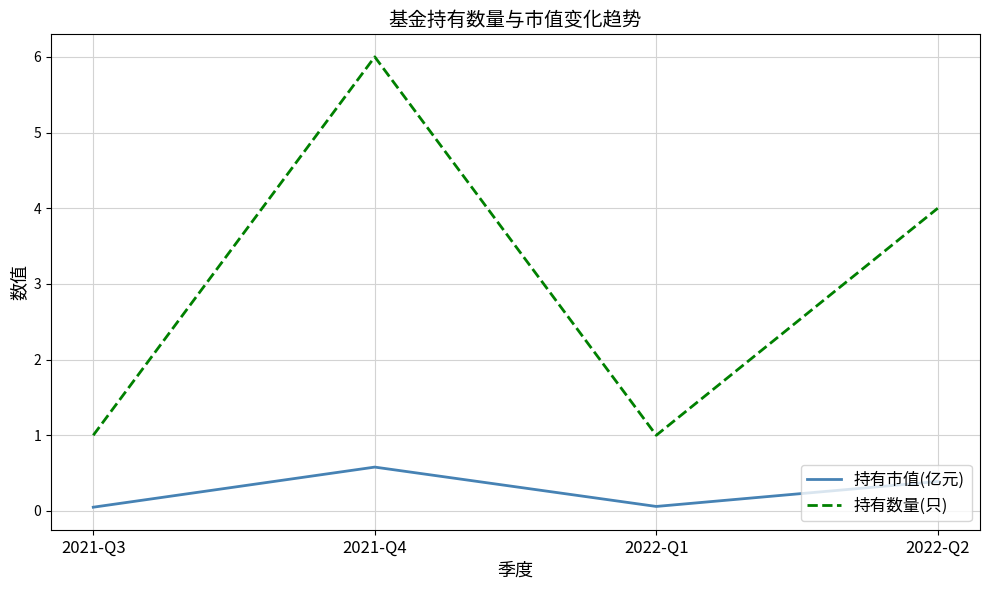

True or false: 持有数量(只) has a value of 1.7 at 2022-Q1.

False